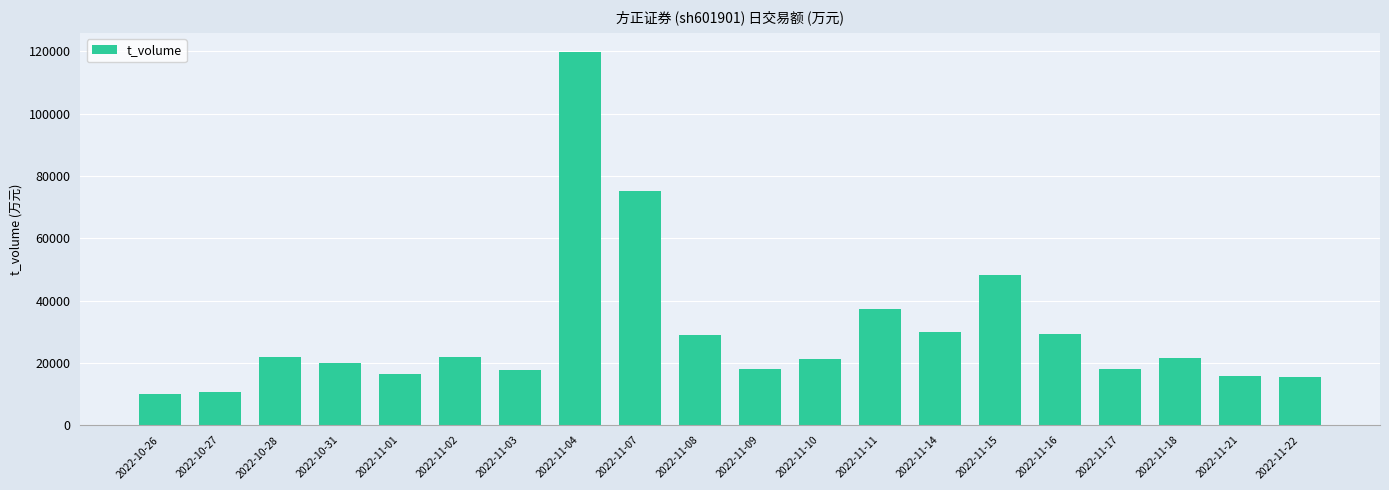

Which category has the highest value across all series?

2022-11-04